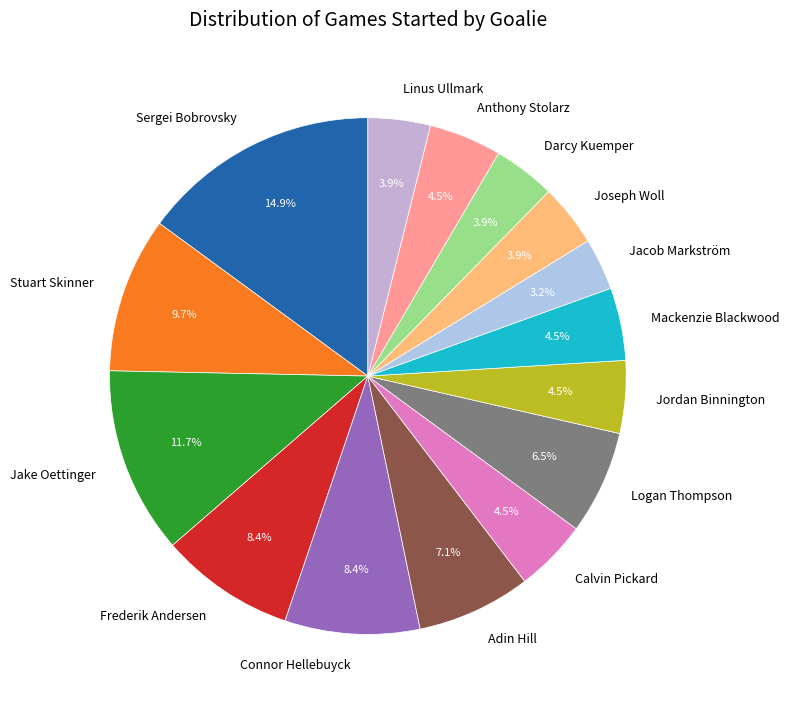

True or false: Logan Thompson accounts for 1% of the total.

False